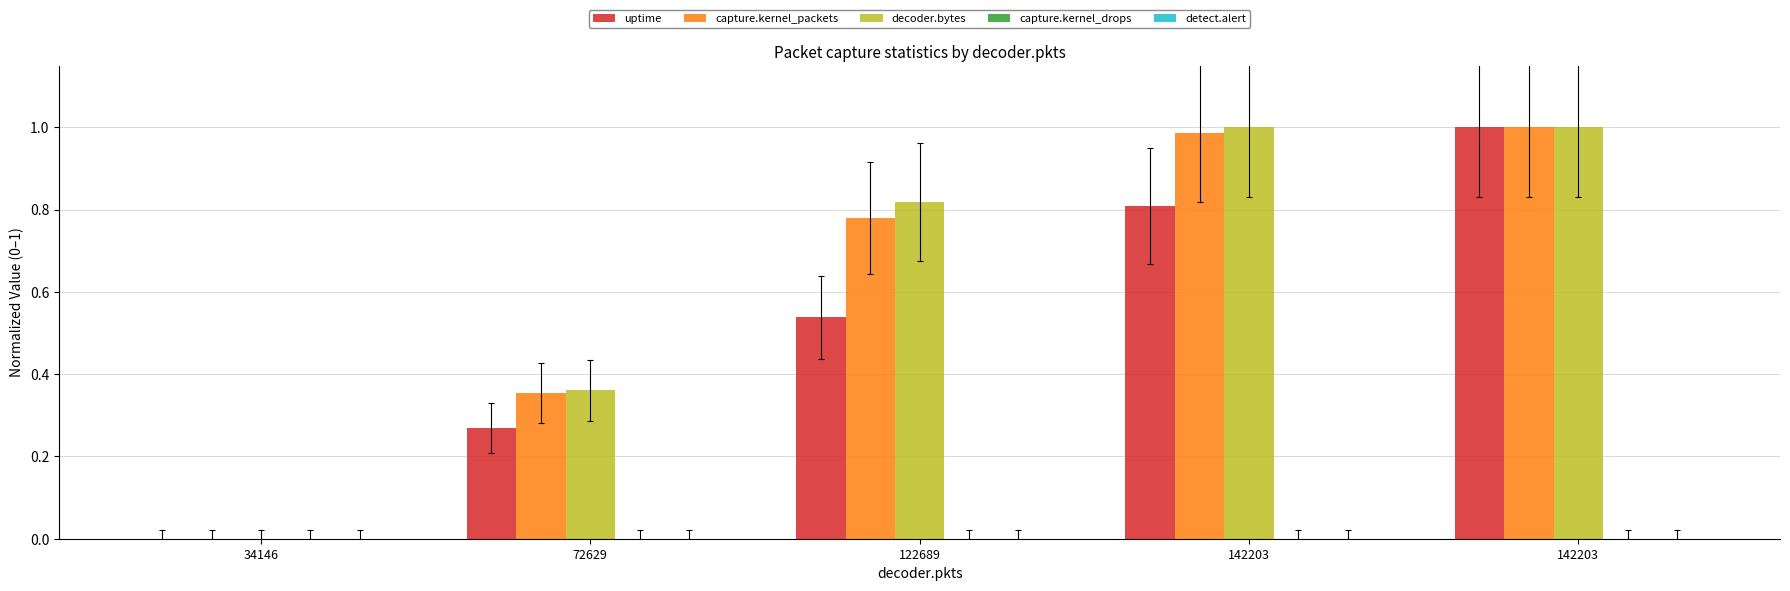

The value of capture.kernel_packets at 34146 is 0.4. True or false?

False